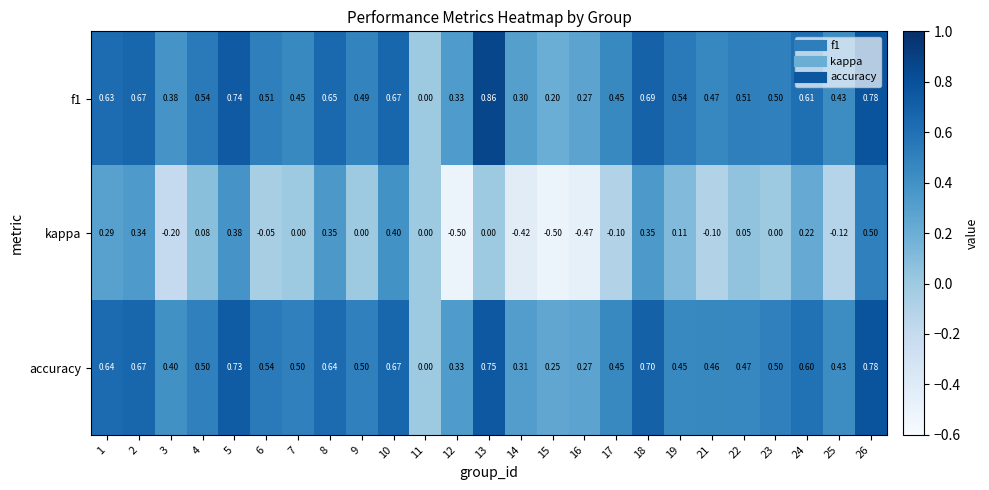

Which series changed the most between 18 and 25?

kappa